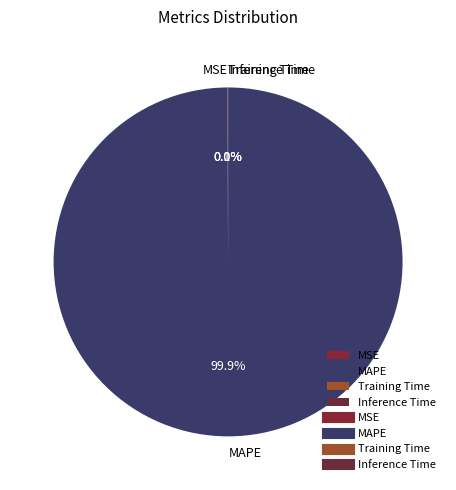

What is the largest slice in the pie chart?

MAPE